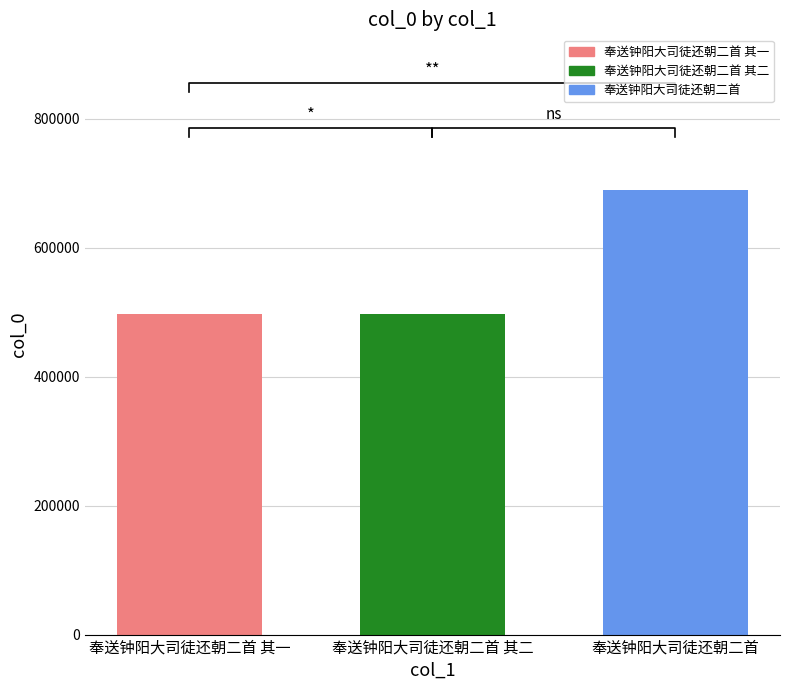

The value at 奉送钟阳大司徒还朝二首 其二 is 497242. True or false?

True